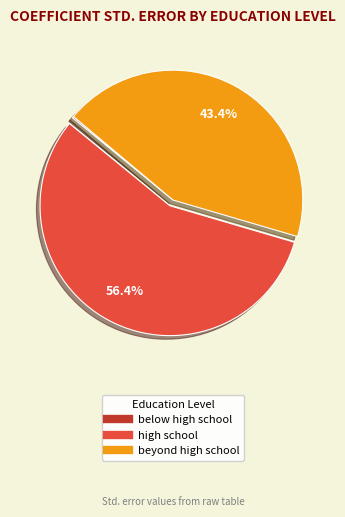

Is there any slice that represents more than half of the pie?

Yes